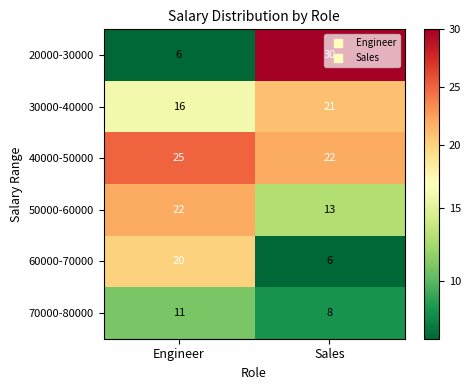

Read the 60000-70000 value at Sales, to the nearest 5.

5